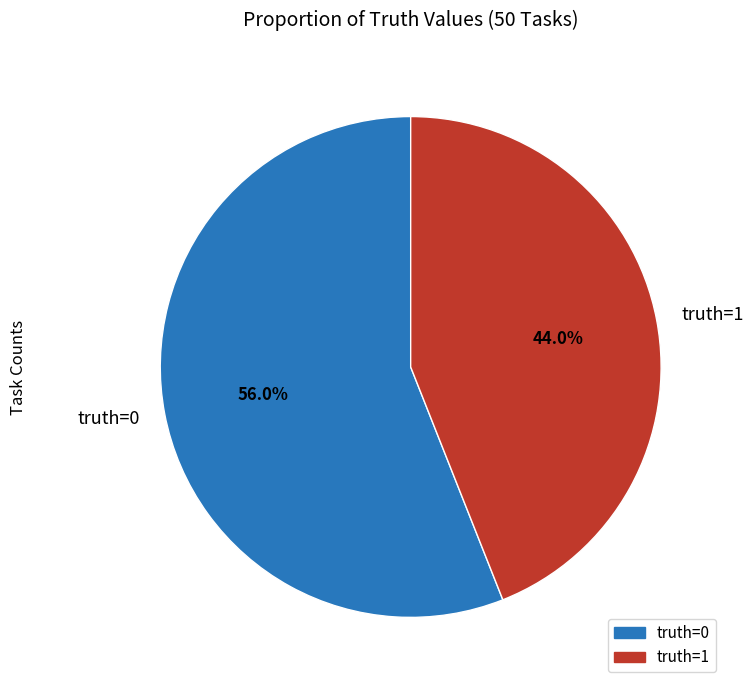

Is it true that truth=0 is 64% of the pie?

False